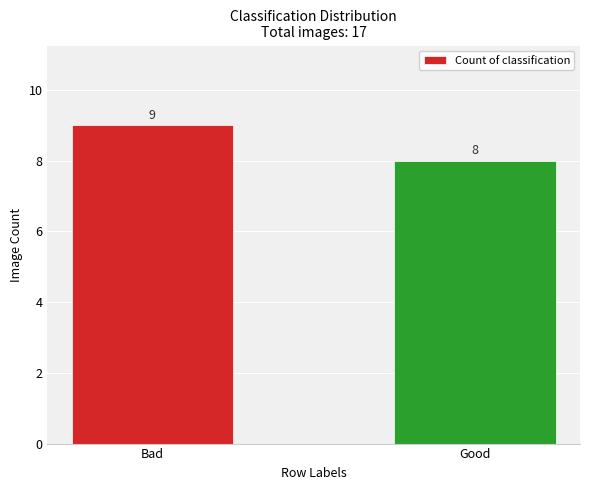

What is the label of the 2nd bar from the left?

Good